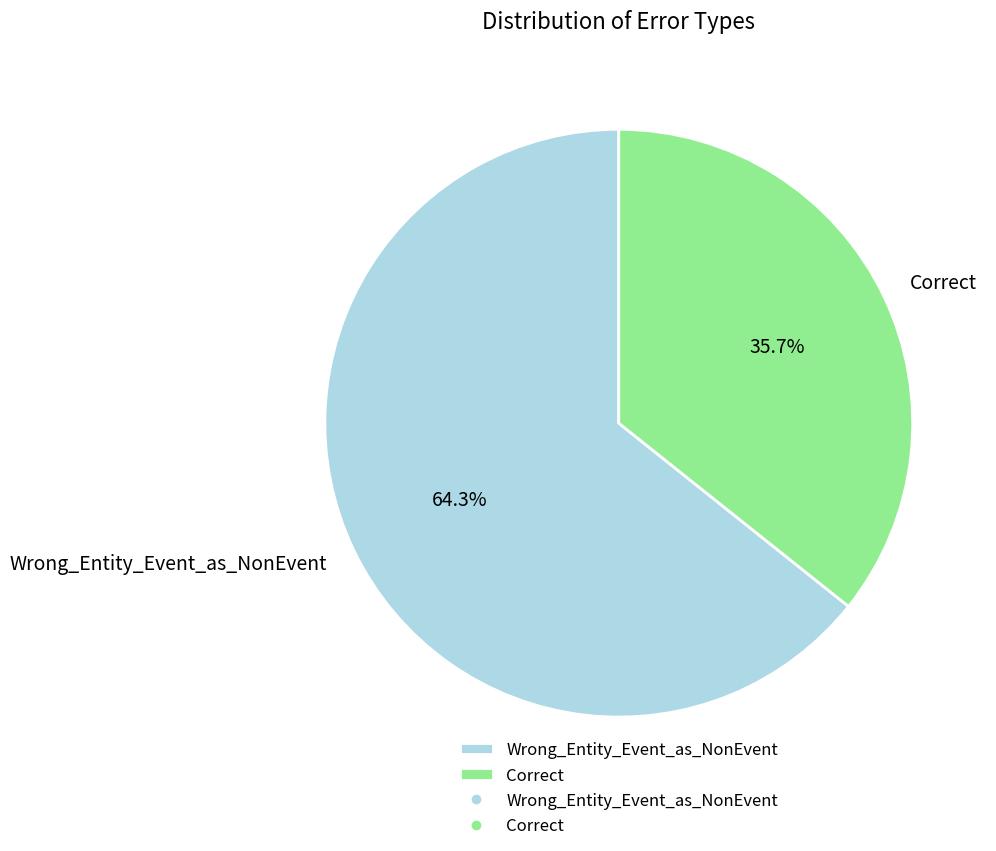

To the nearest percent, what percentage of the pie is Wrong_Entity_Event_as_NonEvent?

64%